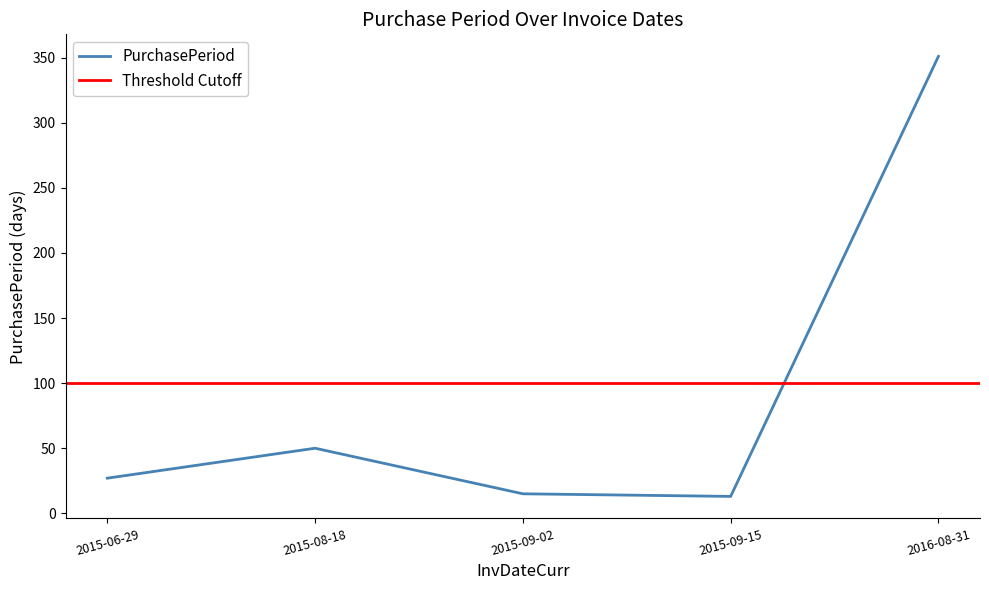

List the labels in order of value, smallest first.

2015-09-15, 2015-09-02, 2015-06-29, 2015-08-18, 2016-08-31